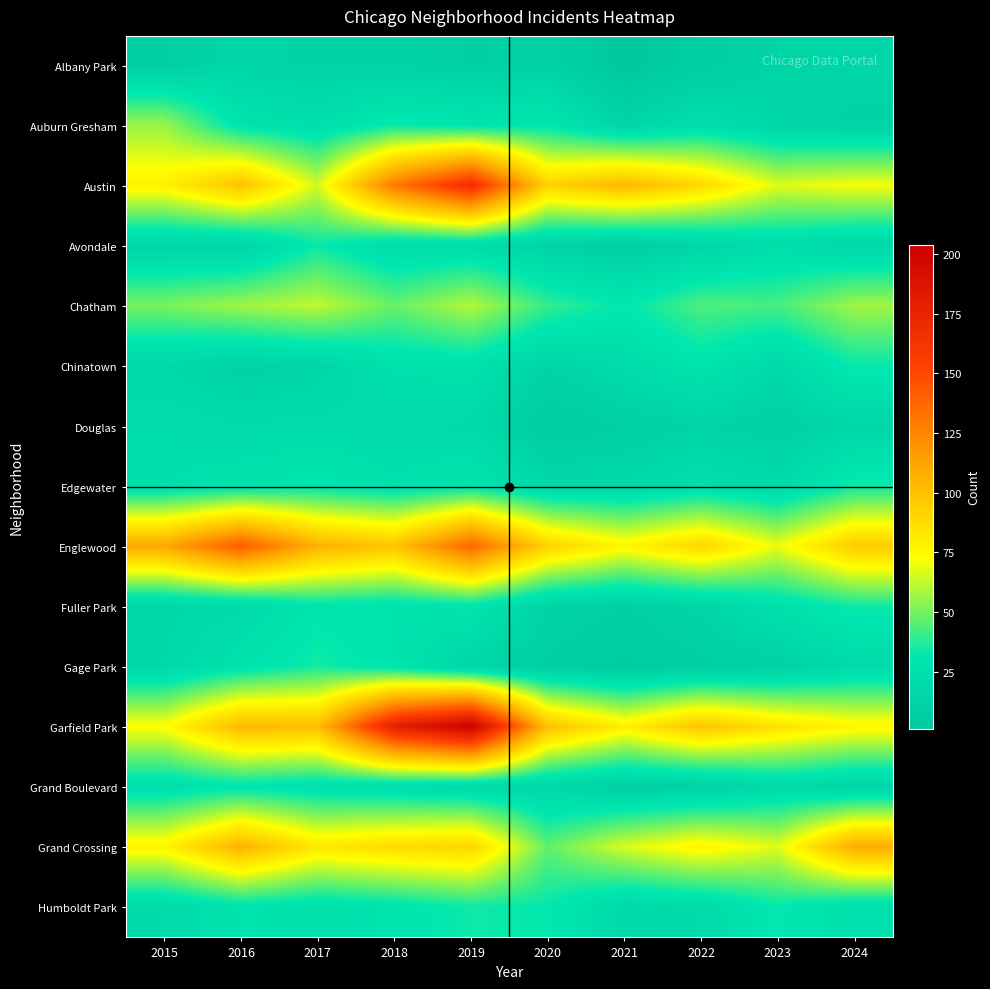

Which has a higher value, 2017 or 2015?

2017